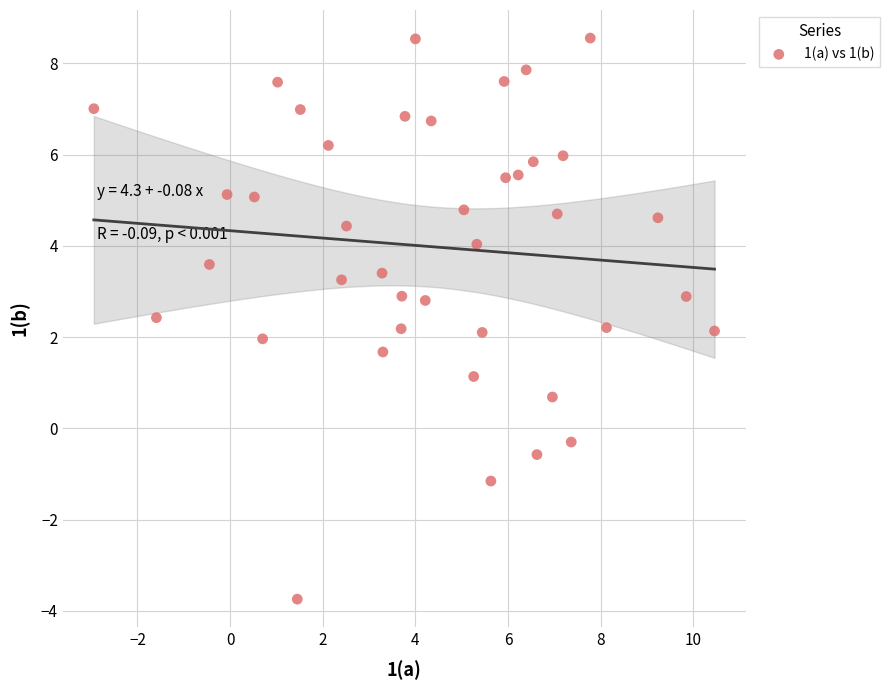

What is the range of Y values (max minus min)?

12.3